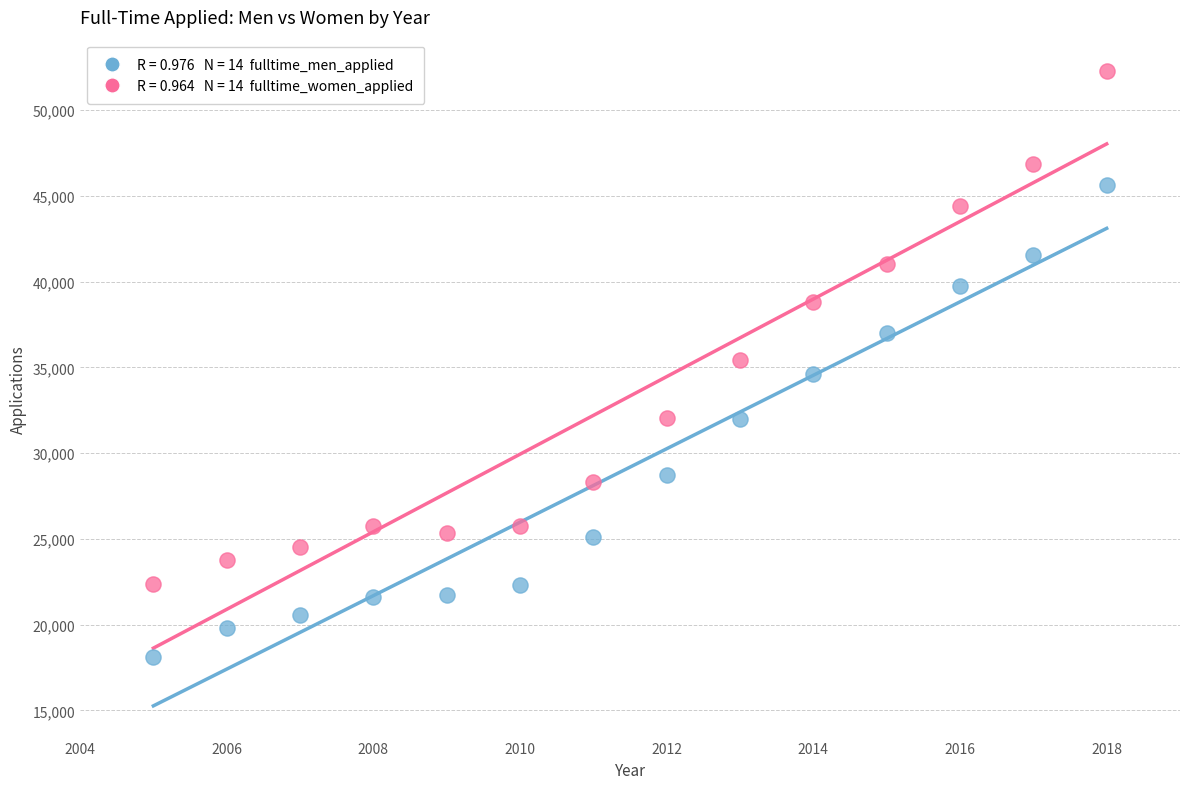

Across all data points, what is the range of Y values (max minus min)?

34118